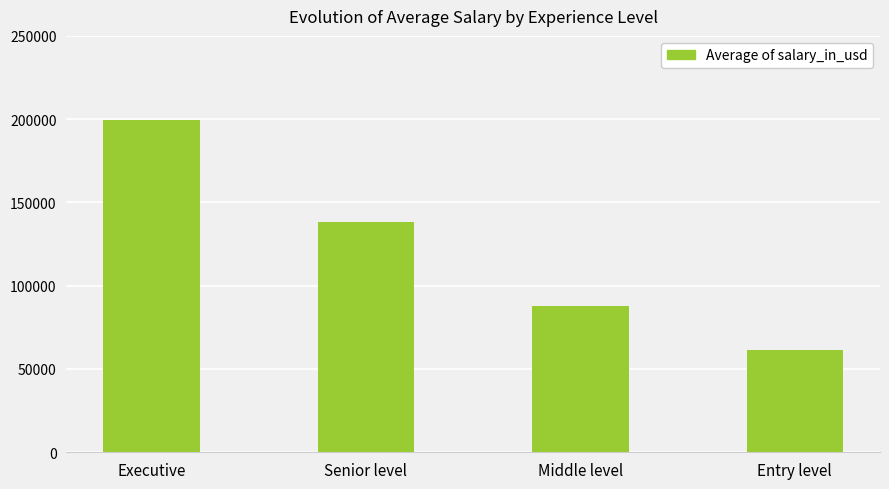

What is the sum of the values at Middle level and Entry level?

149436.3